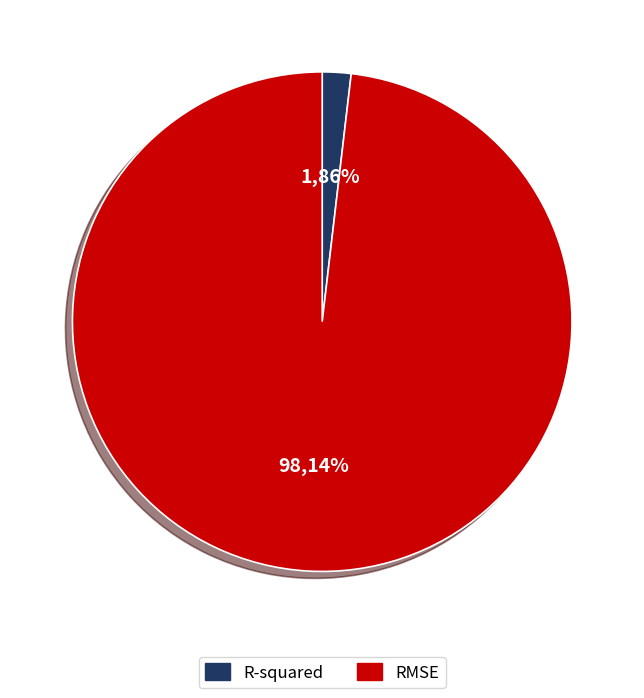

Combined, what portion of the pie is R-squared and RMSE?

100.0%